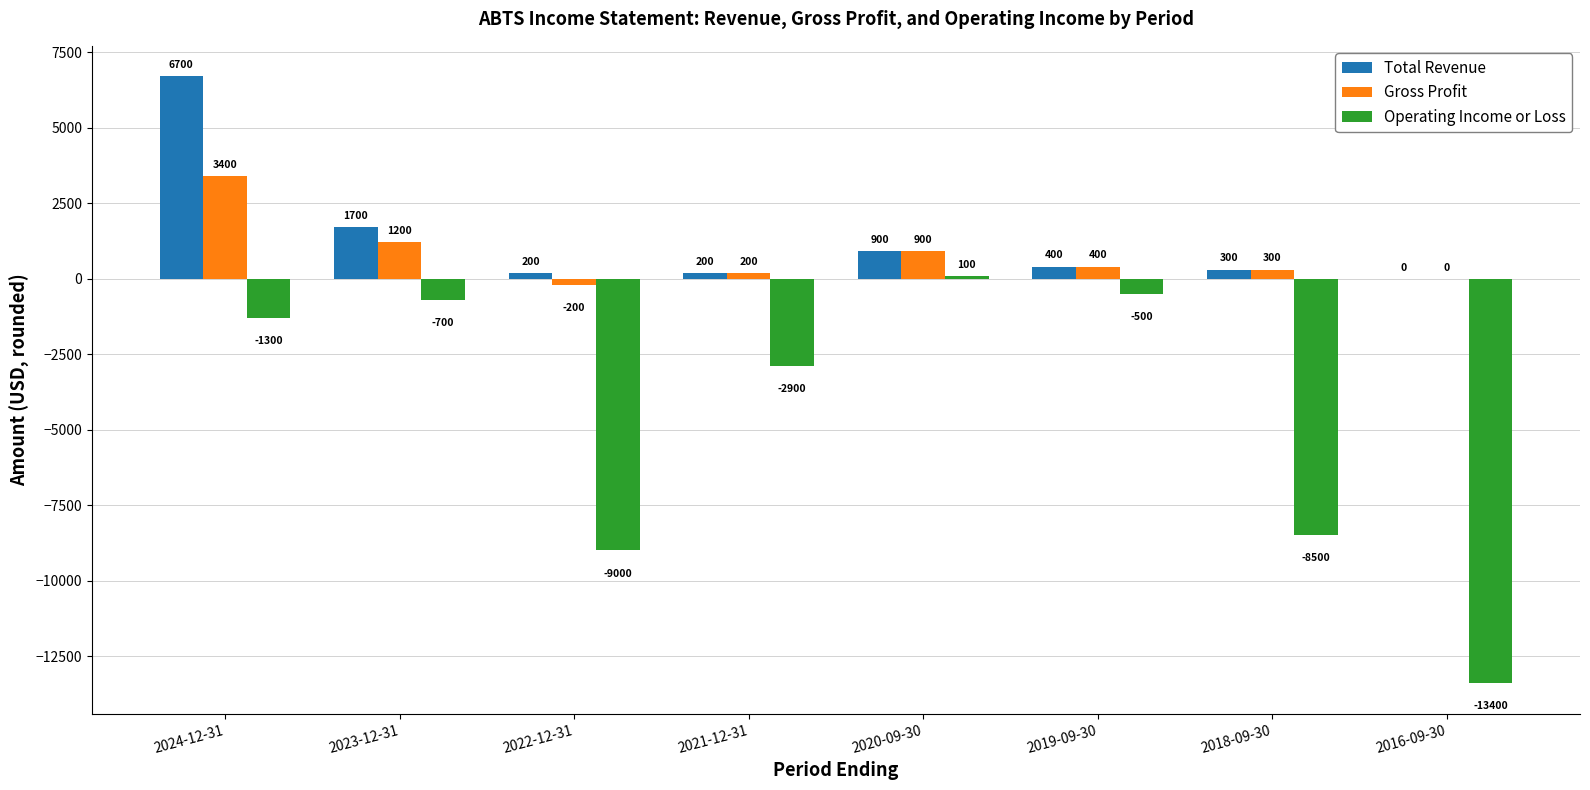

The value of Operating Income or Loss at 2020-09-30 is 100. True or false?

True